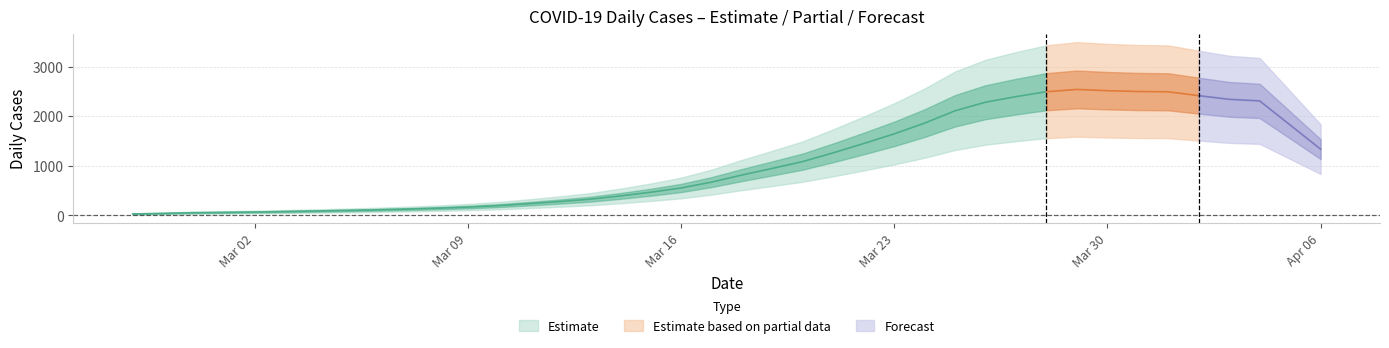

What is the average value?

1106